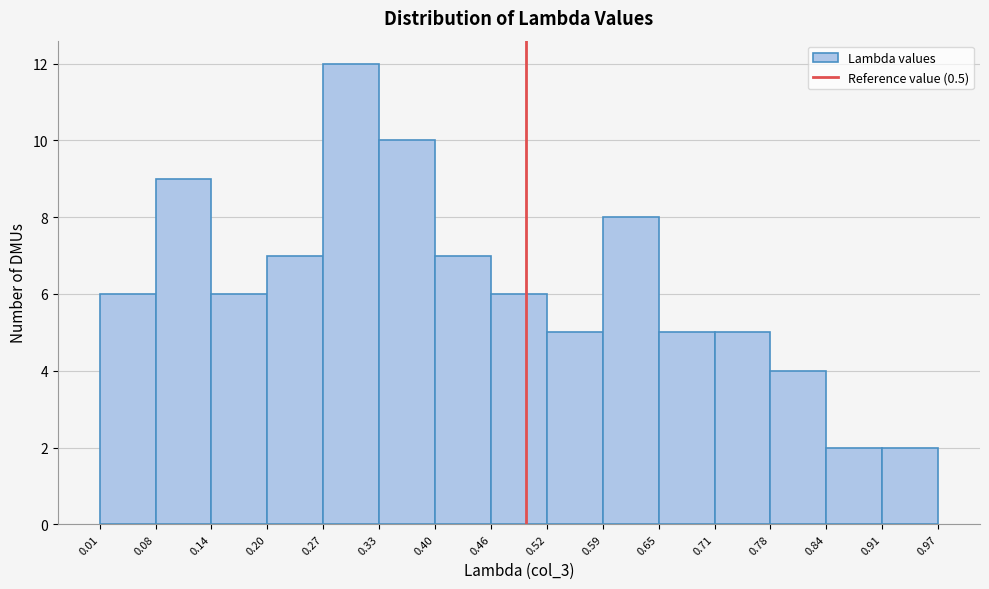

Reading left to right, transcribe this chart: for each bar, give the range it covers on the x-axis and its height. The values are not printed on the chart, so give them approximately, as read against the axis.

0.01 to 0.08: 6
0.08 to 0.14: 9
0.14 to 0.20: 6
0.20 to 0.27: 7
0.27 to 0.33: 12
0.33 to 0.40: 10
0.40 to 0.46: 7
0.46 to 0.52: 6
0.52 to 0.59: 5
0.59 to 0.65: 8
0.65 to 0.71: 5
0.71 to 0.78: 5
0.78 to 0.84: 4
0.84 to 0.91: 2
0.91 to 0.97: 2